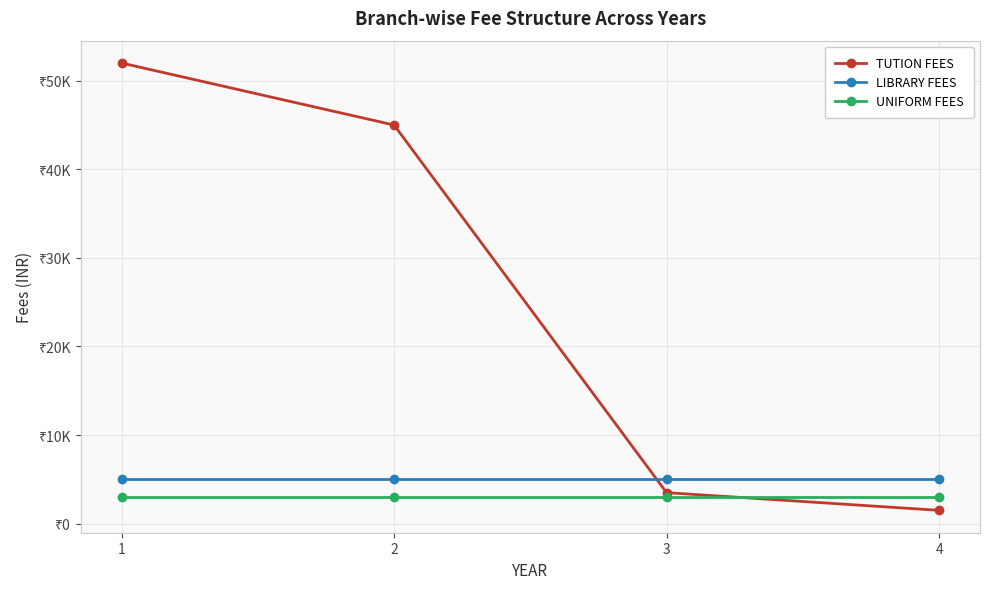

Rank the series at 3 from lowest to highest value.

UNIFORM FEES, TUTION FEES, LIBRARY FEES